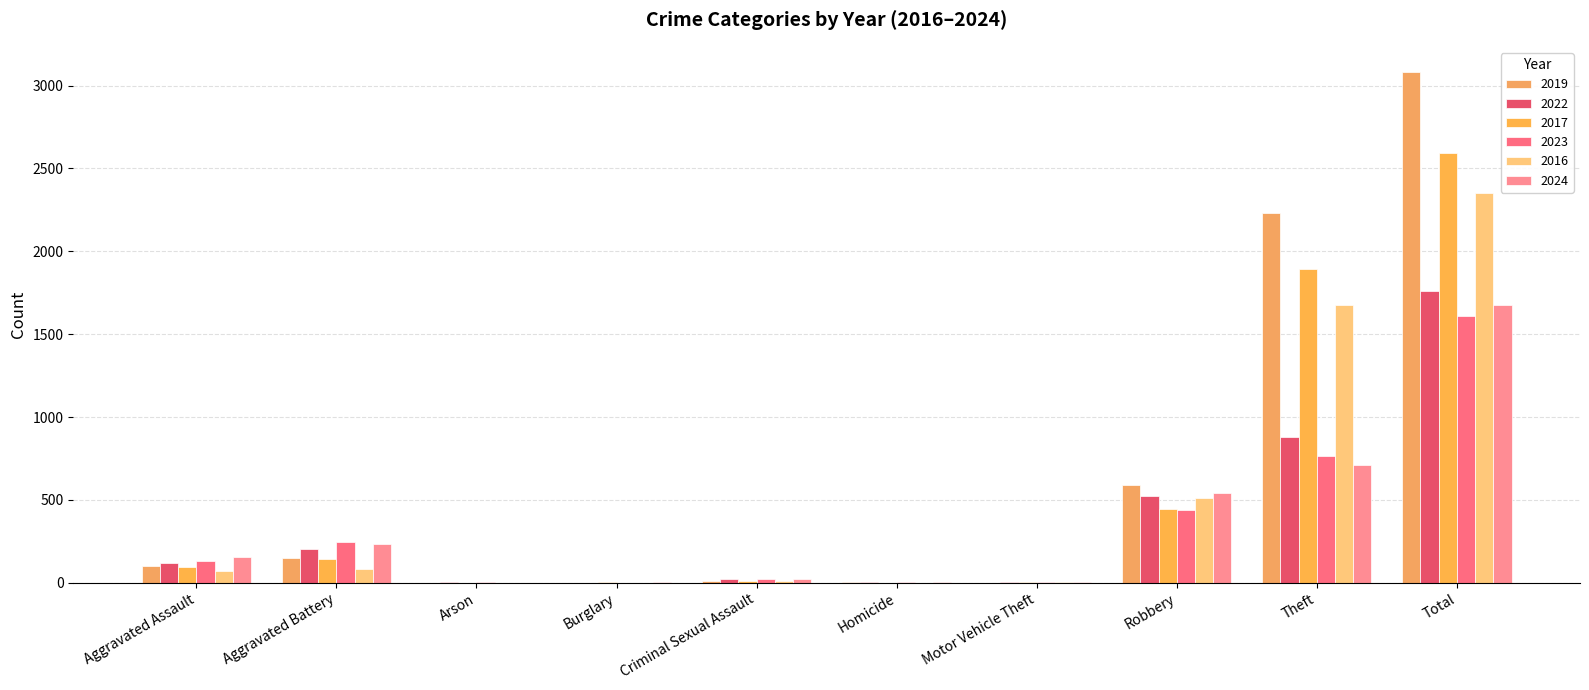

Is the value of 2017 at Burglary greater than the value of 2023 at Aggravated Battery?

No